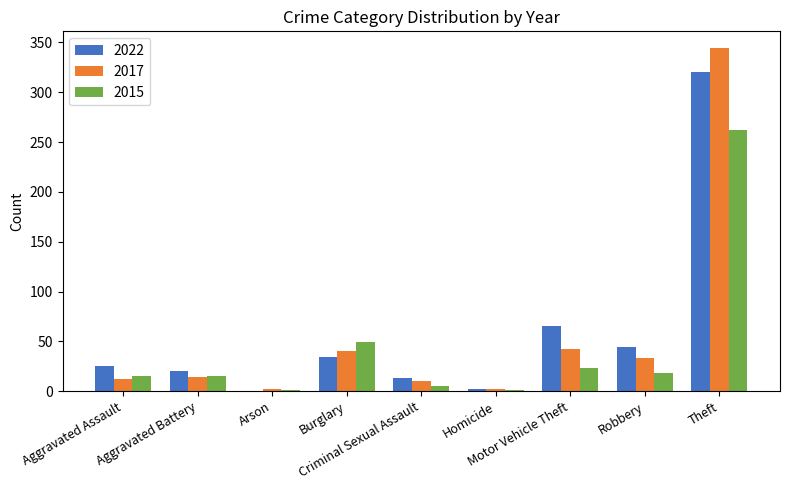

What is the highest value of the 2022 series?

320